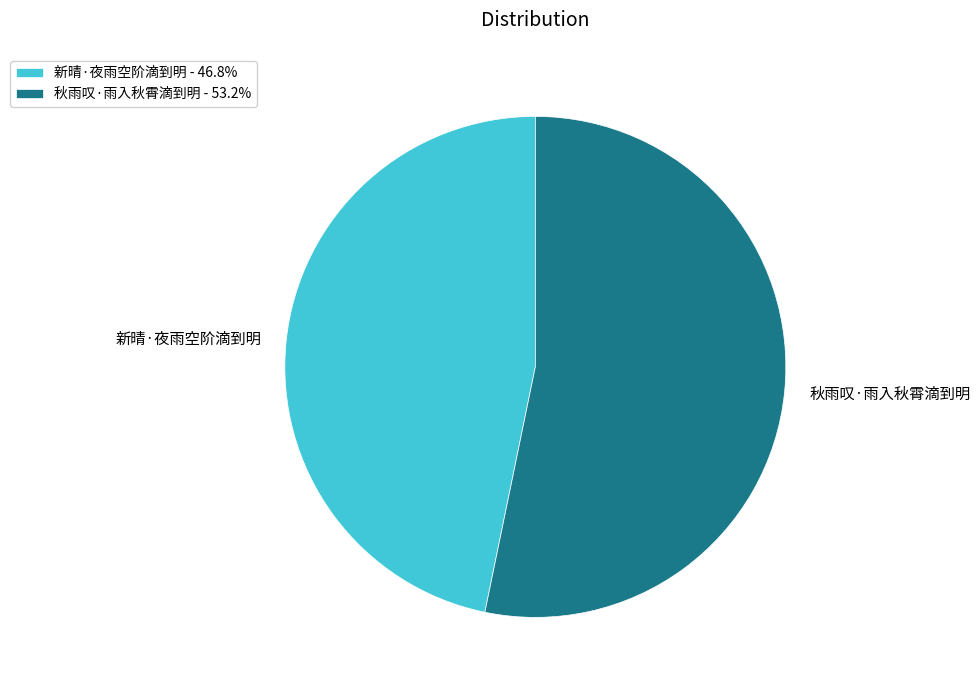

Which slice is the largest?

秋雨叹·雨入秋霄滴到明